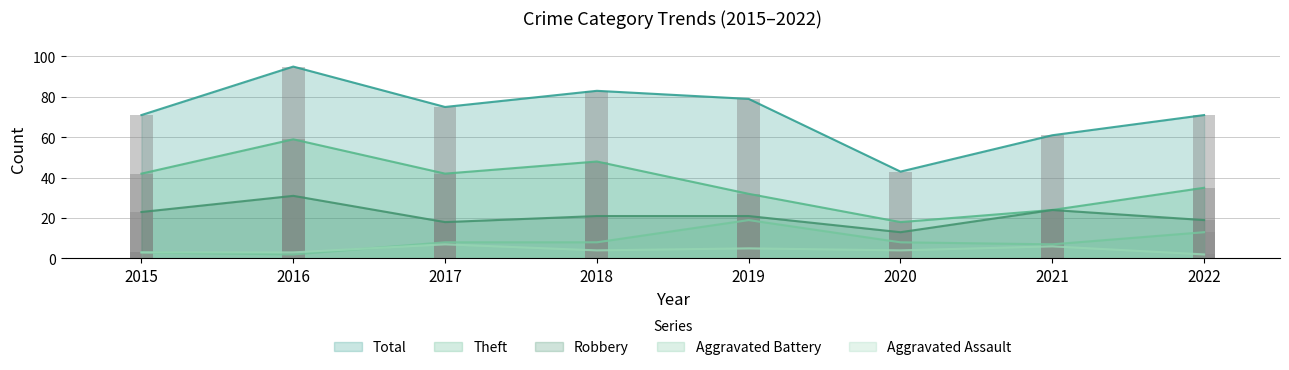

At which category is the sum across all series the highest?

2016